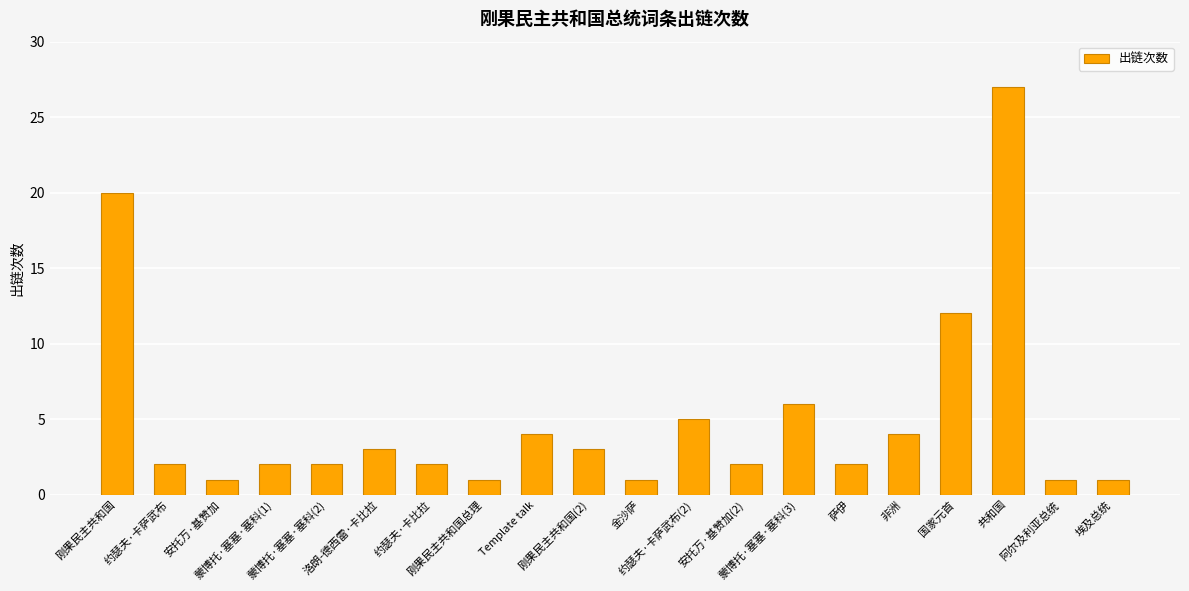

Reading left to right, list all the values displayed in this chart.

20	2	1	2	2	3	2	1	4	3	1	5	2	6	2	4	12	27	1	1